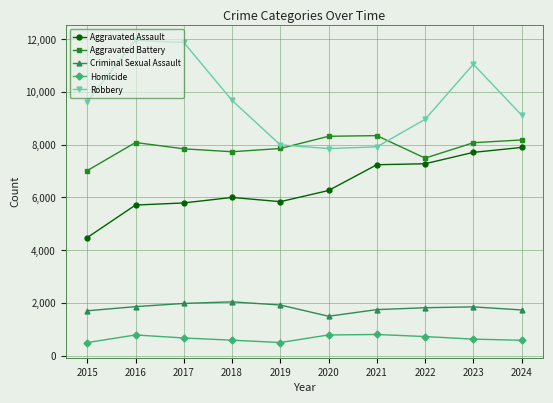

What is the maximum value for Homicide?

804